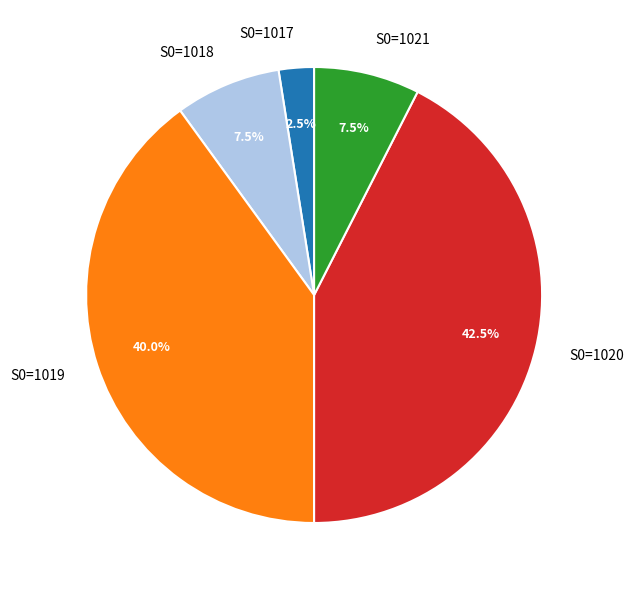

What percentage do S0=1018 and S0=1020 together represent?

50.0%